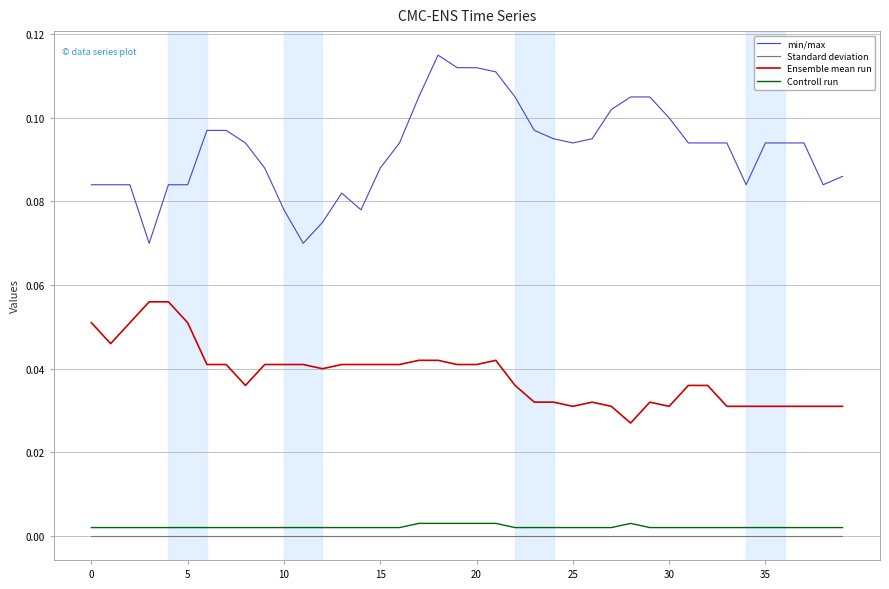

Which series has the largest total across all categories?

min/max